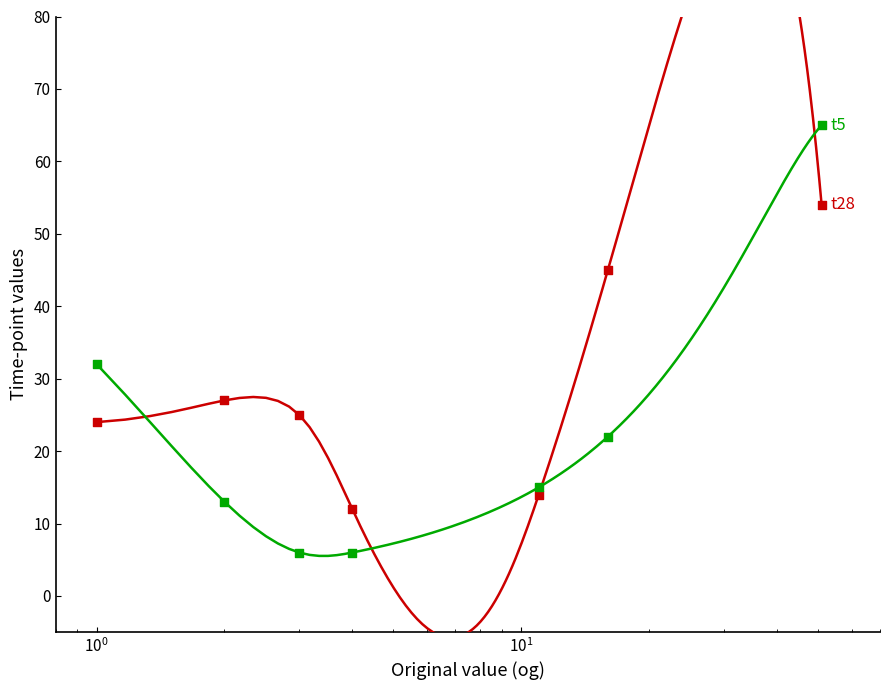

Which series has the largest total across all categories?

t28